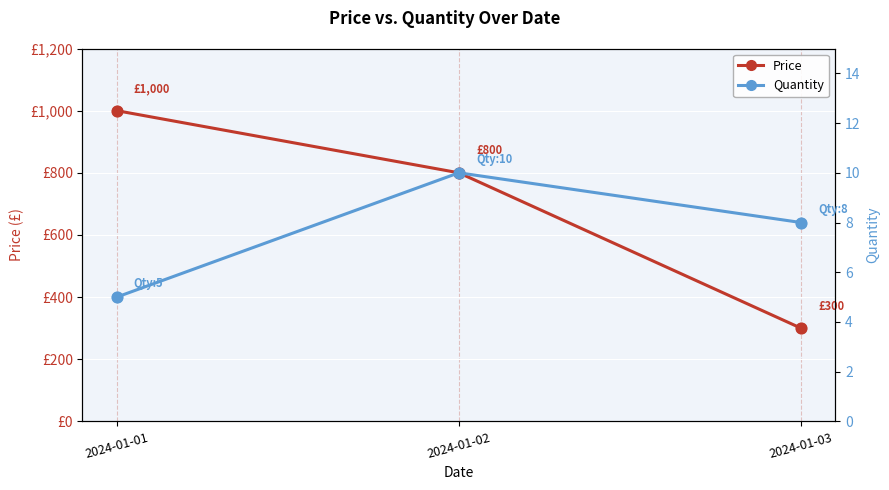

Which series reaches the minimum Y coordinate?

Quantity